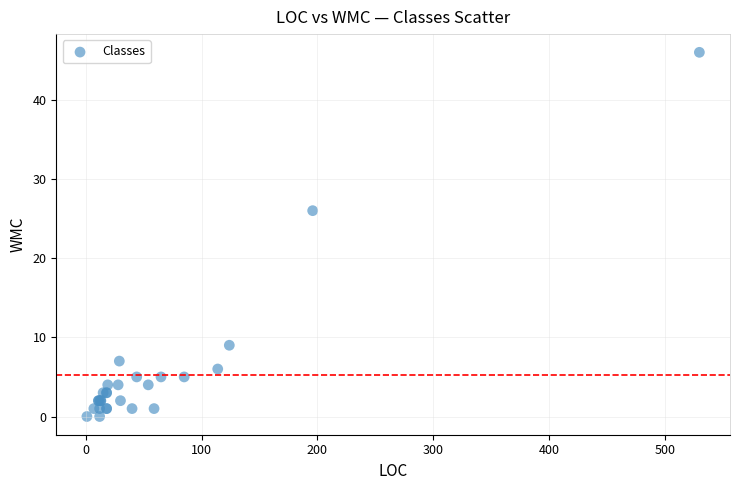

What Y value in the scatter plot is closest to 23?

26